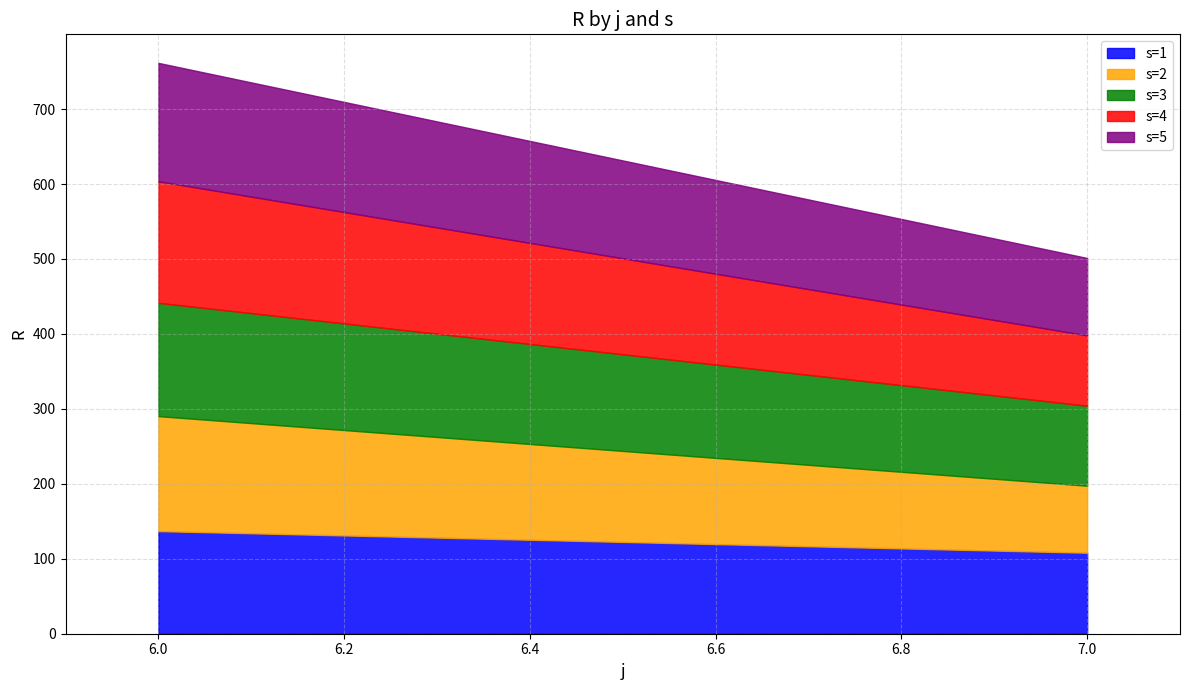

Which has a higher value, 7 or 6?

6